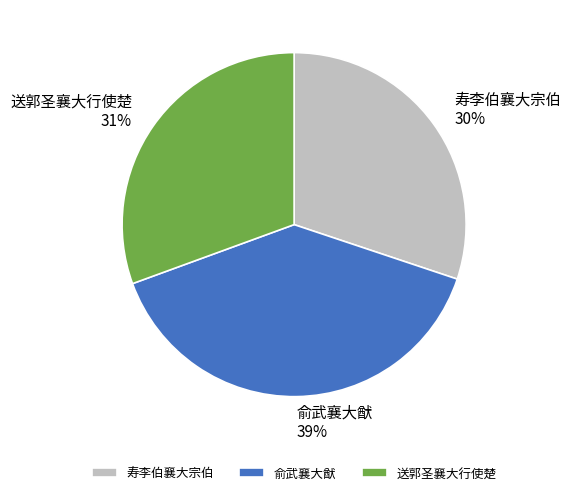

True or false: 俞武襄大猷 accounts for 45% of the total.

False